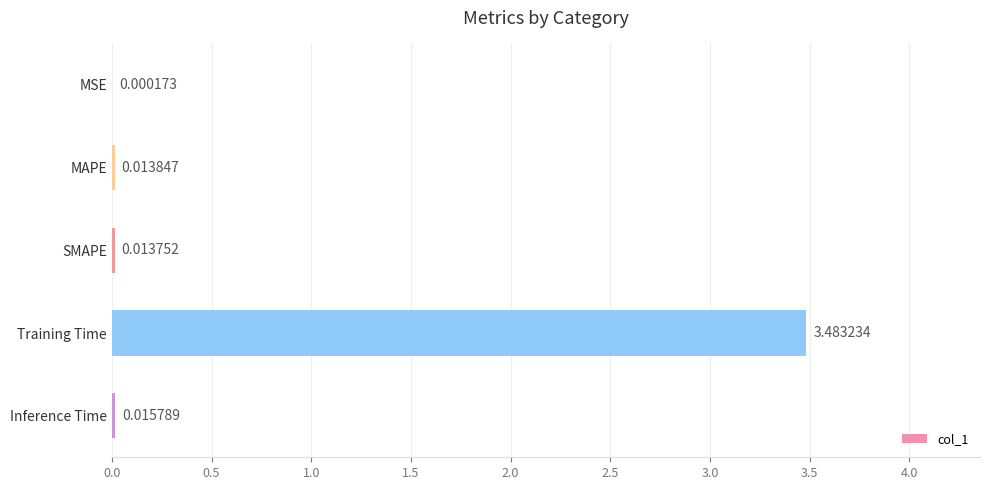

What is the sum of all values?

3.5